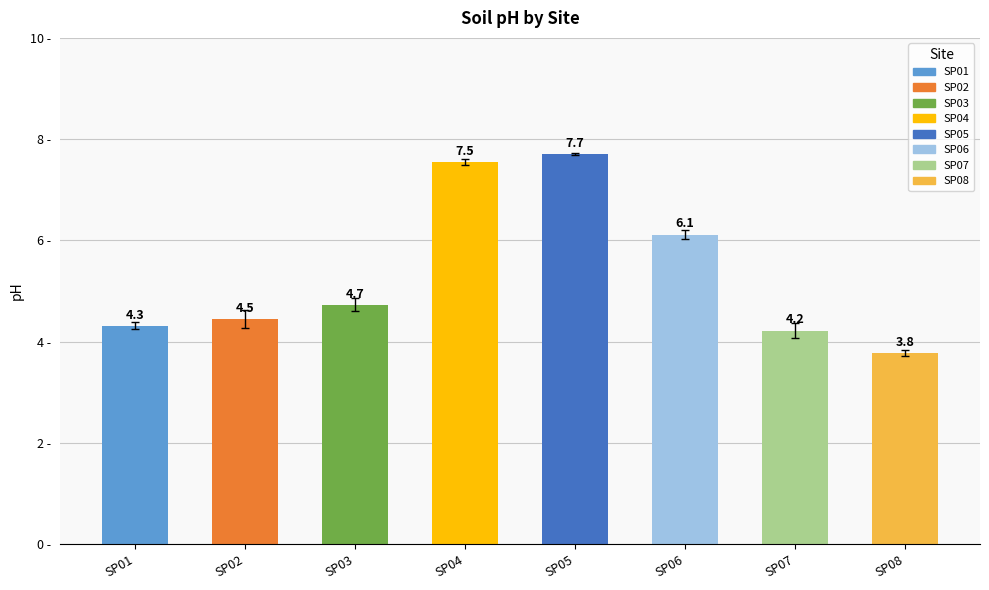

What is the minimum value shown in the chart?

3.8